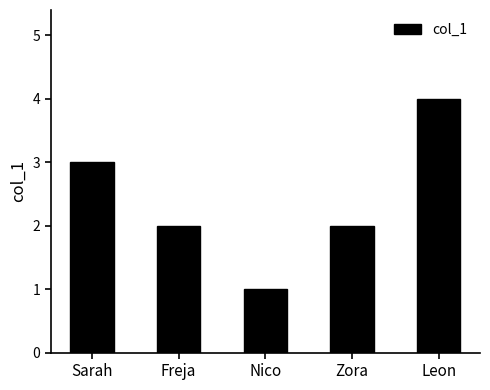

Which category has the lowest value across all series?

Nico